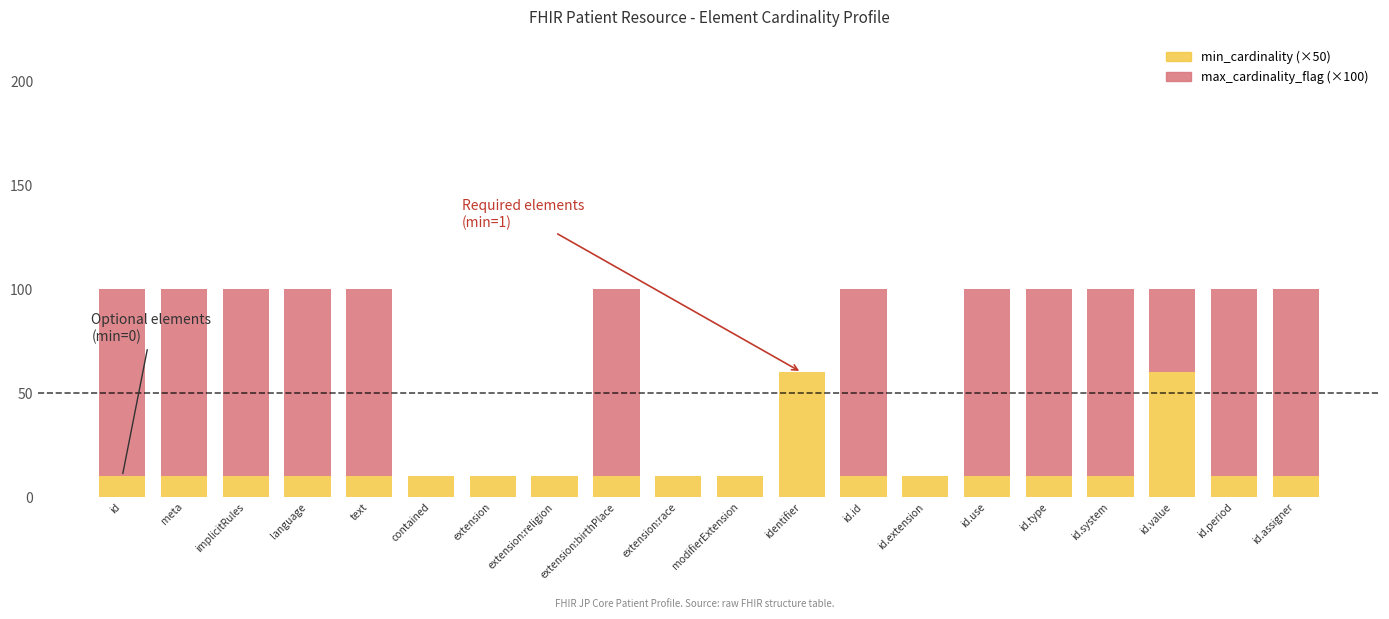

What is the total value across all series at meta?

100